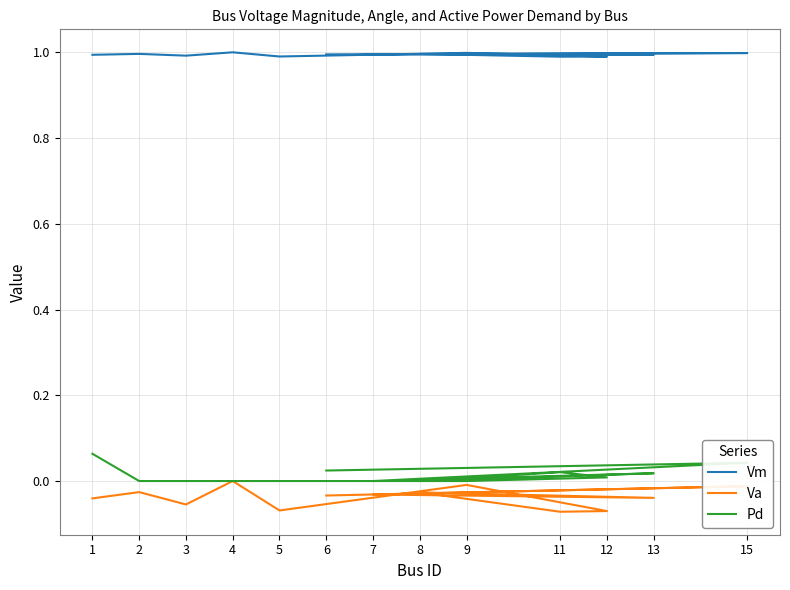

Does the chart have visible grid lines?

Yes